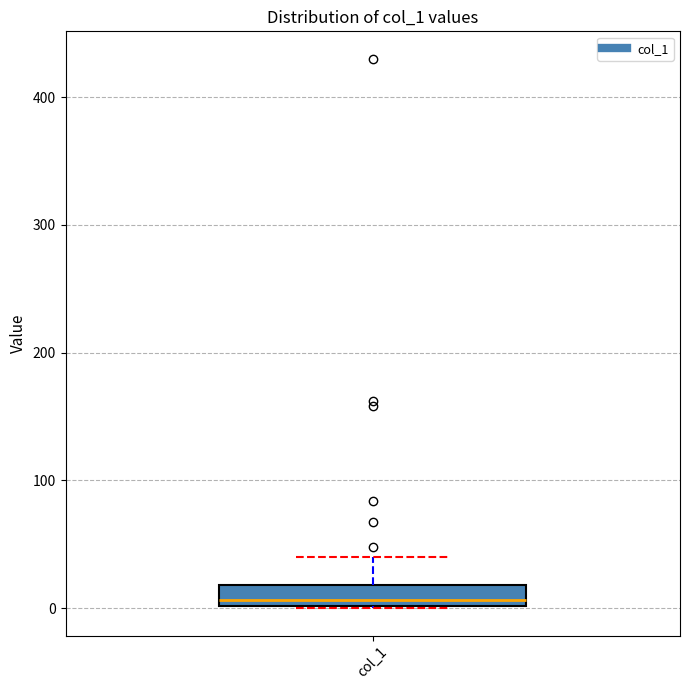

Read this box plot against the y-axis: the position of the median line, the range covered by the box, and the ends of both whiskers. The values are not printed on the chart, so give them approximately, as read against the axis.

median 10, box 0 to 20, whiskers 0 to 40